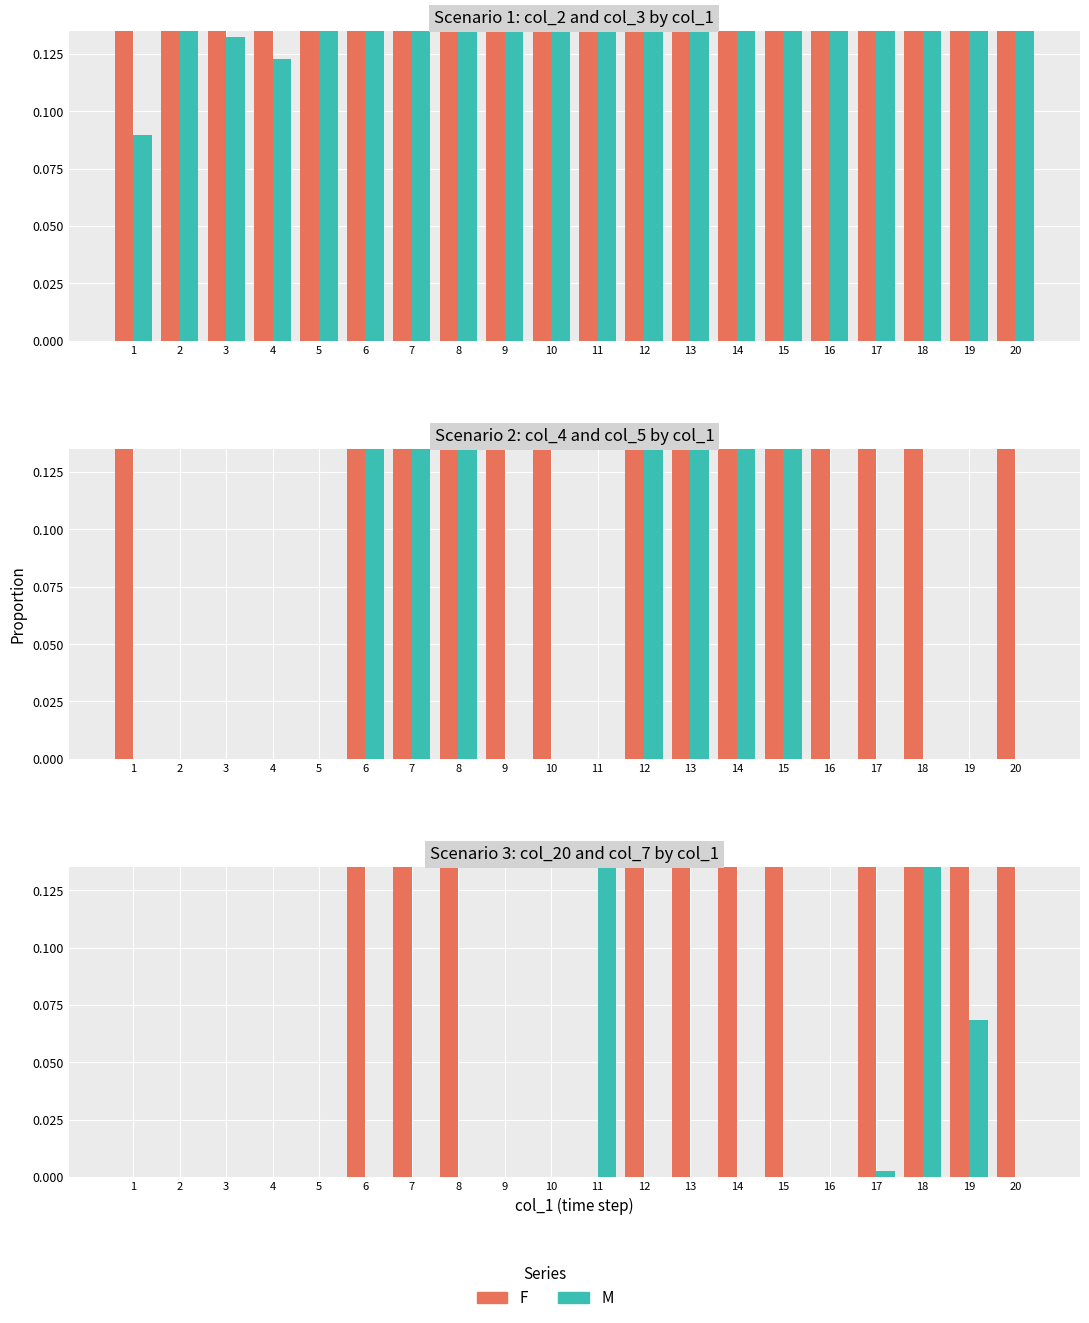

Are the bars grouped side by side (vs. stacked)?

Yes